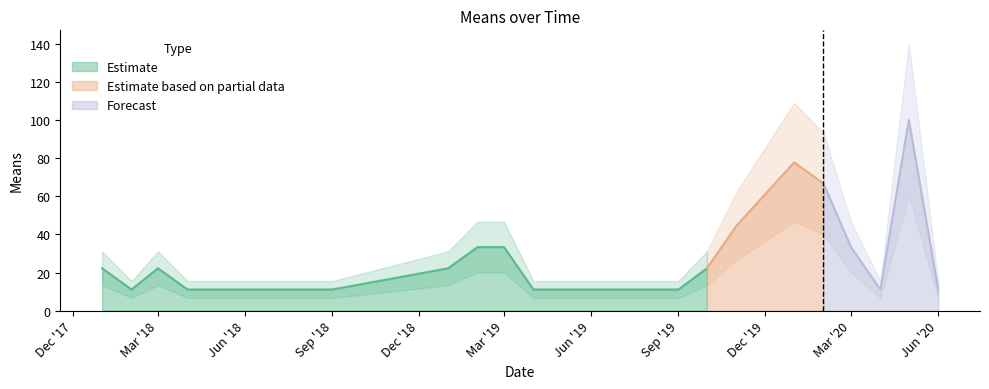

Reading left to right, what are all the values shown in this chart?

2018-01-01=22.2	2018-02-01=11.1	2018-03-01=22.2	2018-04-01=11.1	2018-09-01=11.1	2019-01-01=22.2	2019-02-01=33.3	2019-03-01=33.3	2019-04-01=11.1	2019-07-01=11.1	2019-08-01=11.1	2019-09-01=11.1	2019-10-01=22.2	2019-11-01=44.4	2020-01-01=77.8	2020-02-01=66.7	2020-03-01=33.3	2020-04-01=11.1	2020-05-01=100.0	2020-06-01=11.1